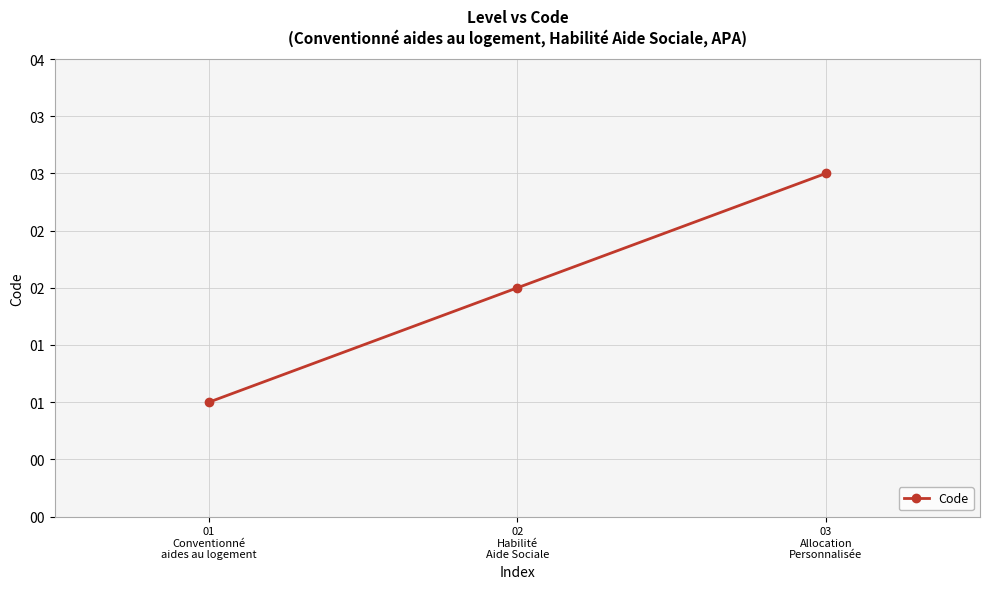

At which label is the value closest to 2?

02
Habilité
Aide Sociale